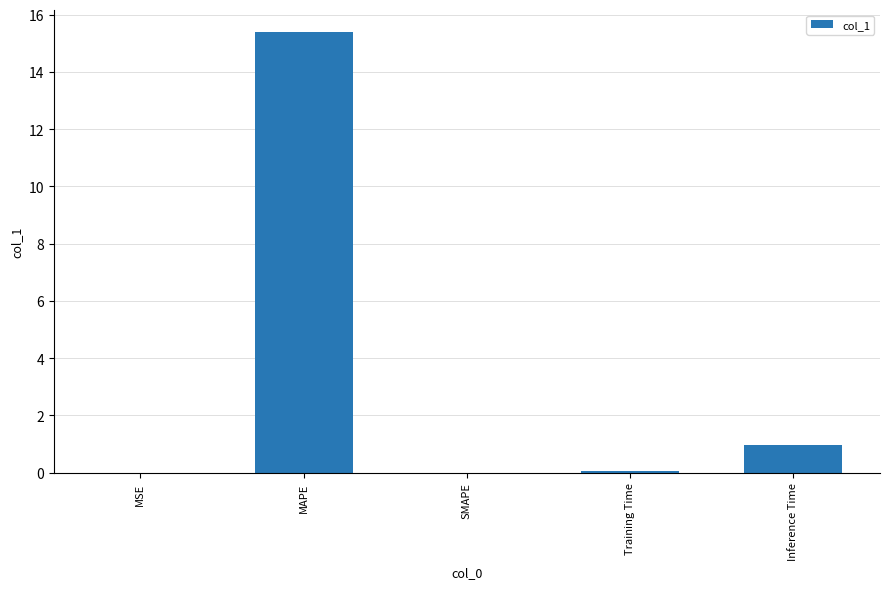

What is the change in value from MAPE to Inference Time?

-14.4